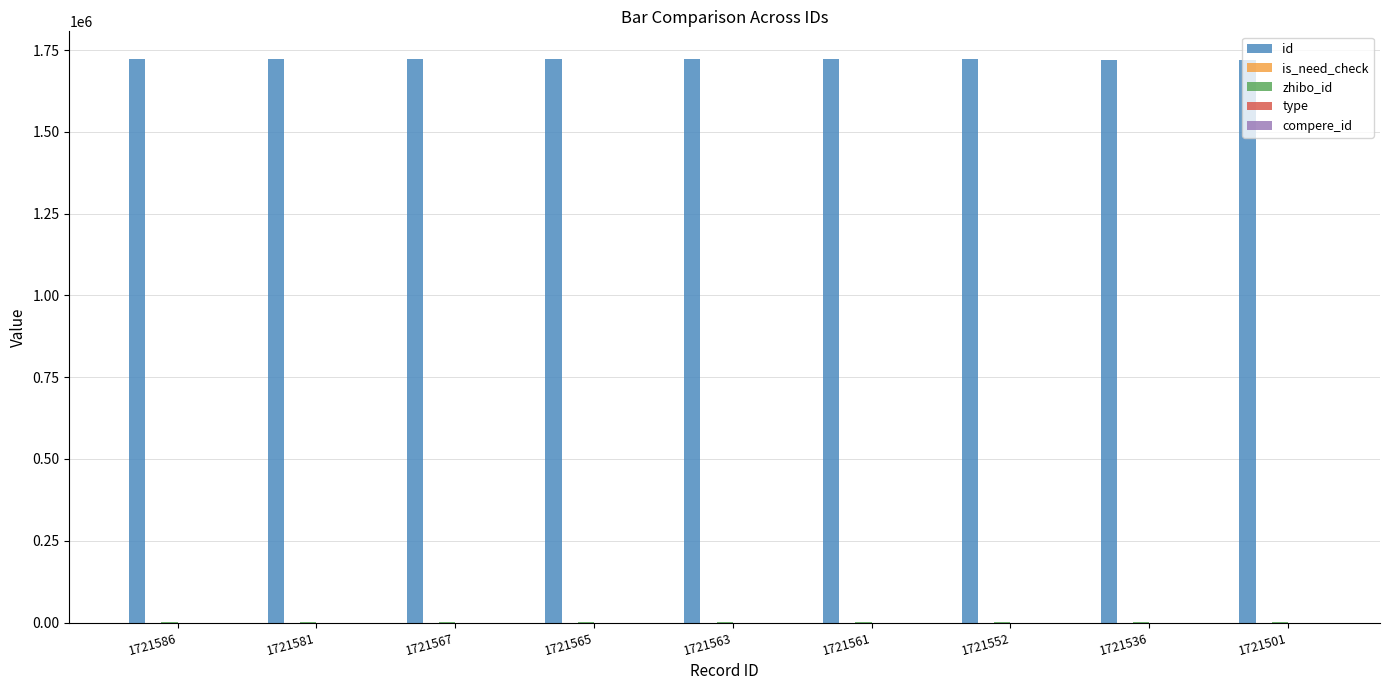

Which series has the largest total across all categories?

id